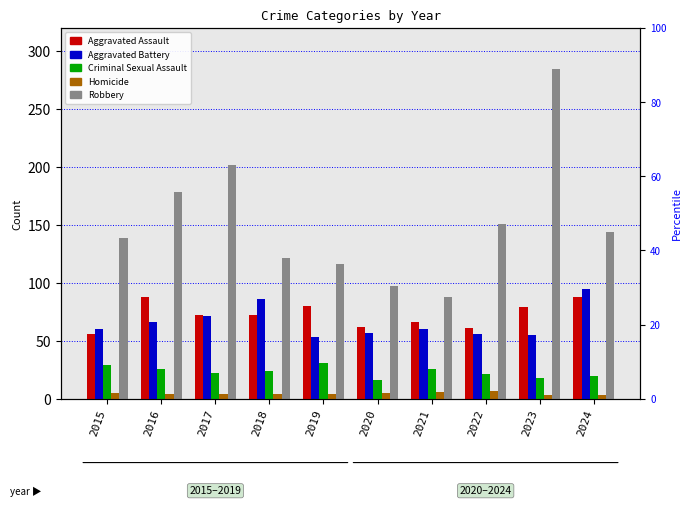

The Homicide series shows 10 at 2021. True or false?

False